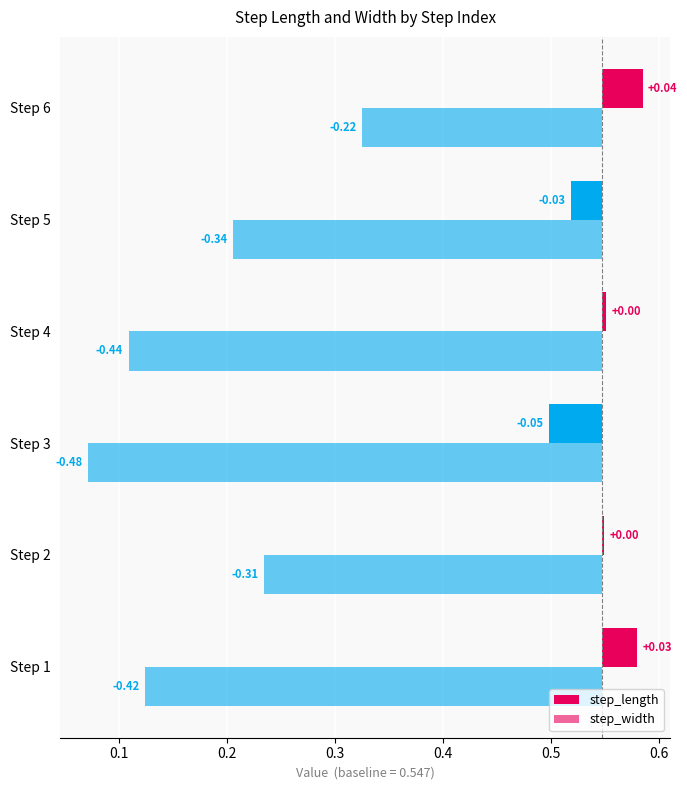

Reading left to right, extract all data points from this chart.

step_length: 0.6	0.5	0.5	0.6	0.5	0.6
step_width: 0.1	0.2	0.1	0.1	0.2	0.3